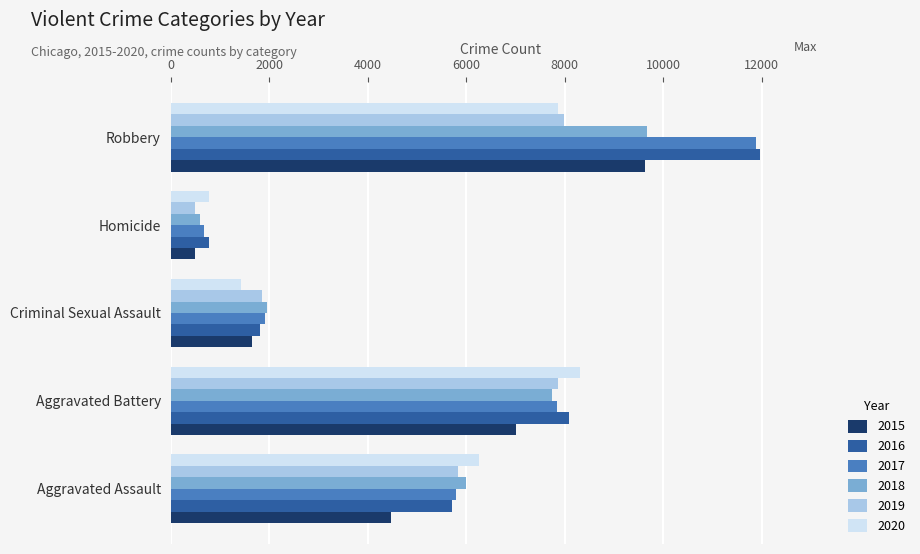

What is the average value of the 2018 series?

5193